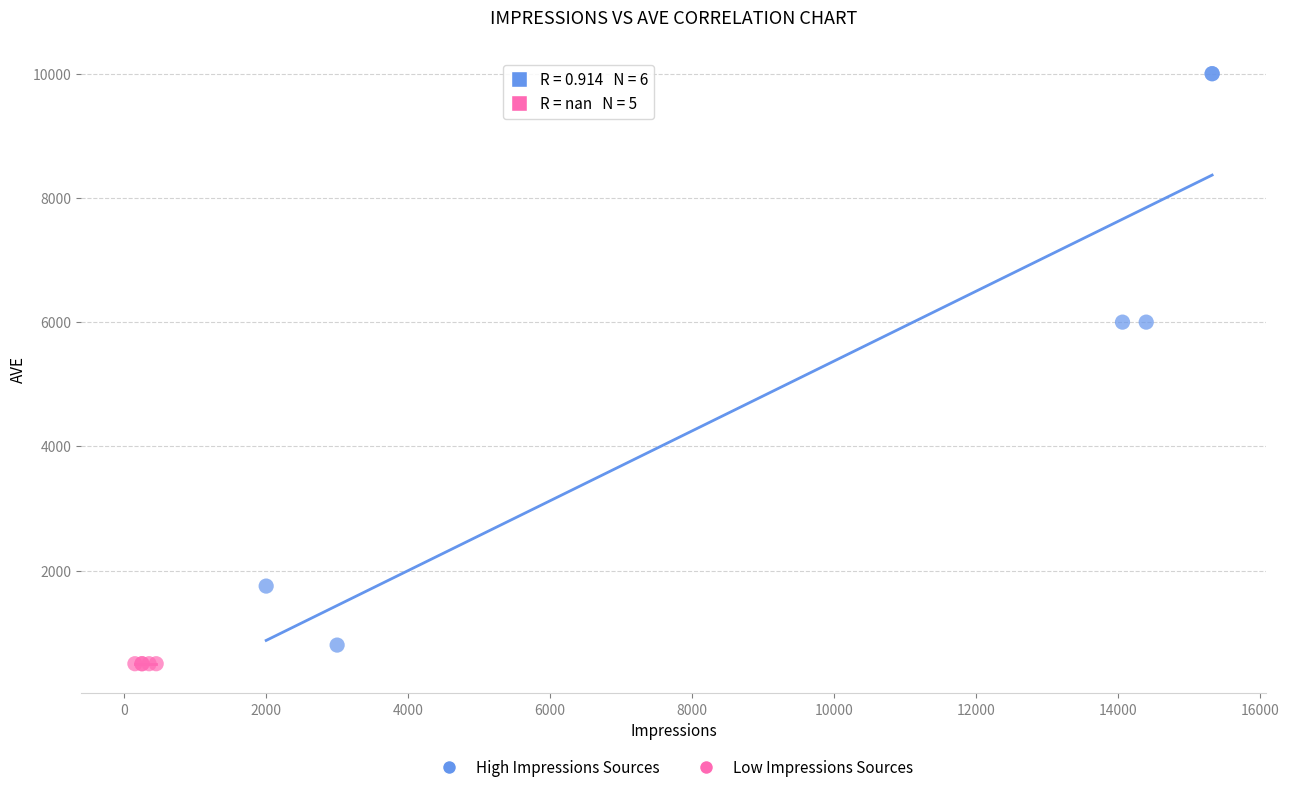

Which series reaches the maximum Y coordinate?

High Impressions Sources